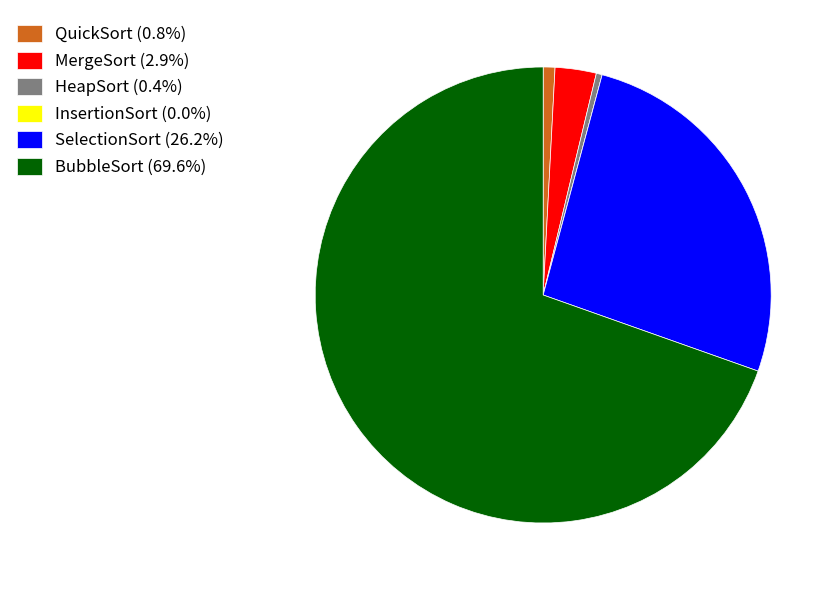

Combined, do MergeSort (2.9%) and SelectionSort (26.2%) account for over 50%?

No